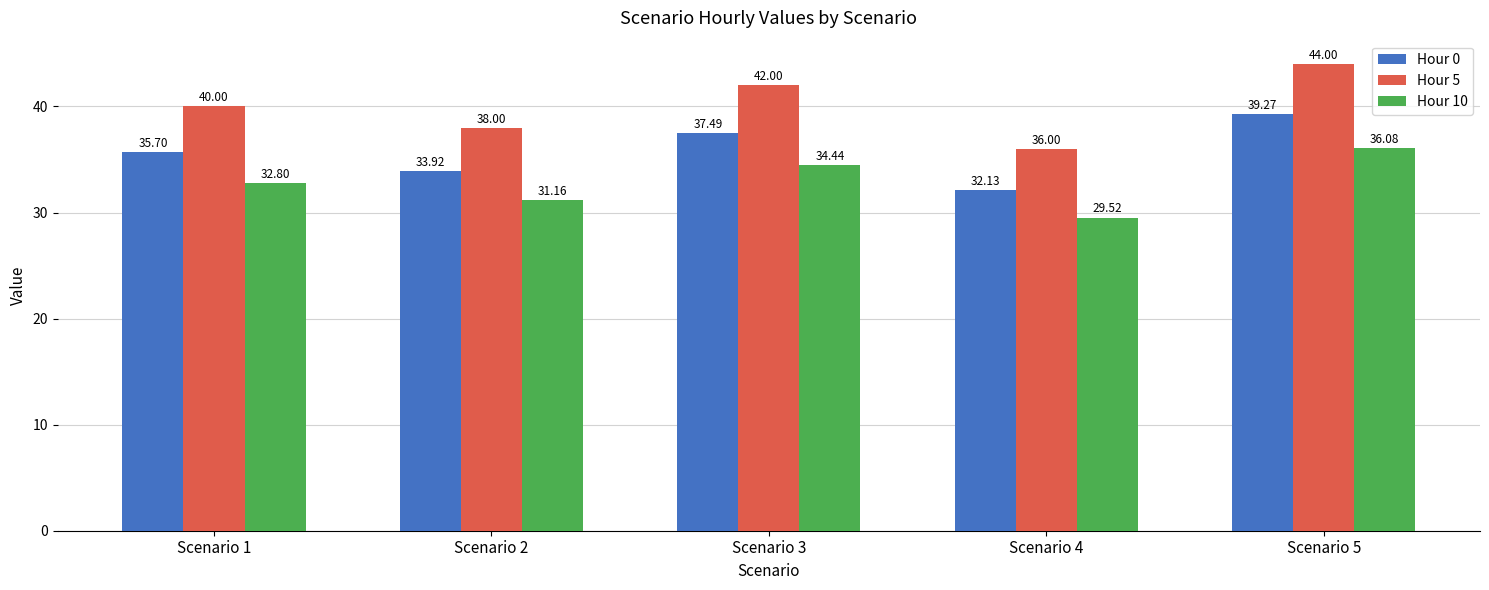

How many bars are there in each group?

3